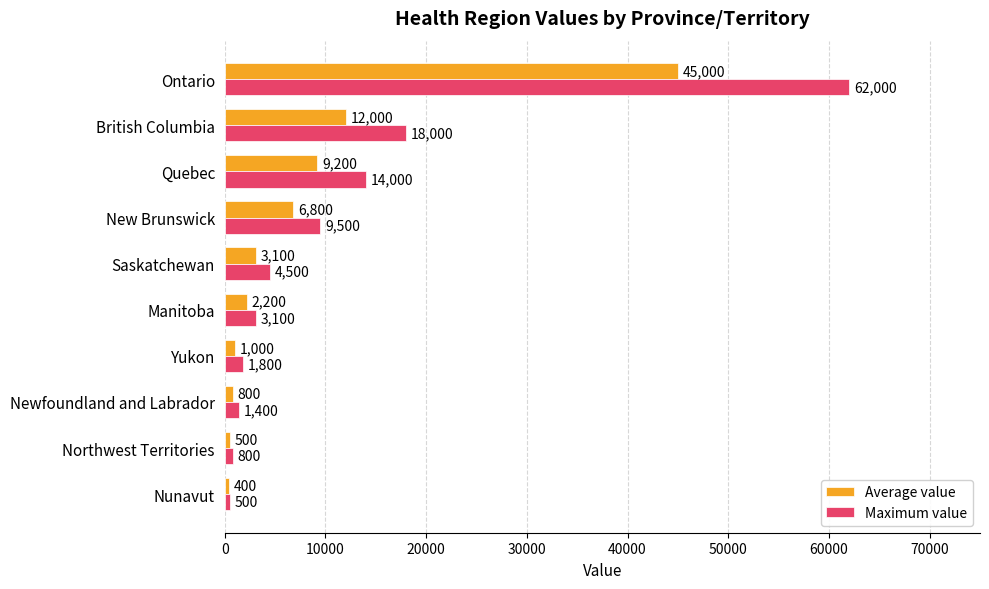

What is the minimum value for Average value?

400